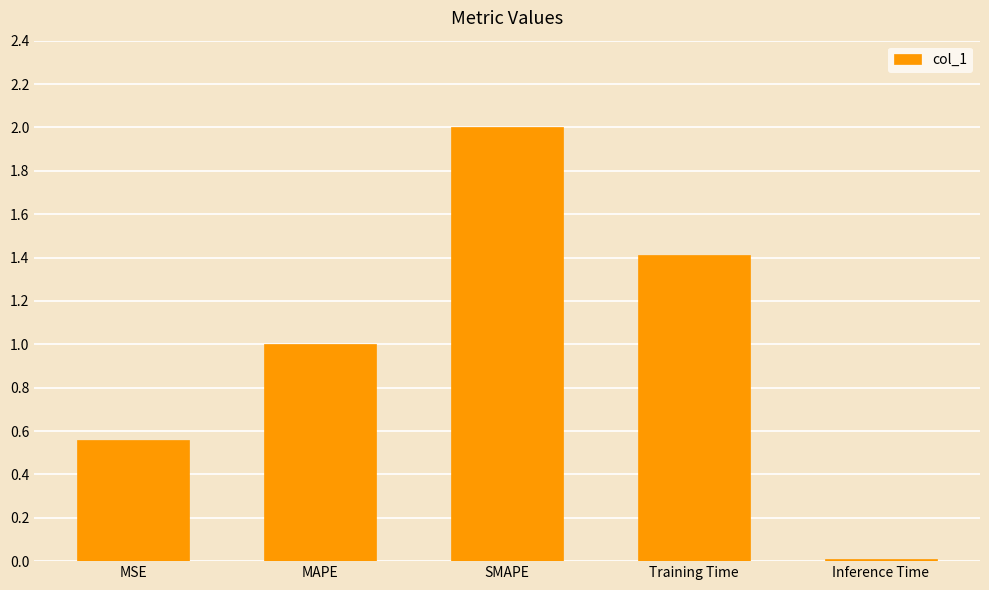

What is the difference between the values at SMAPE and Inference Time?

2.0